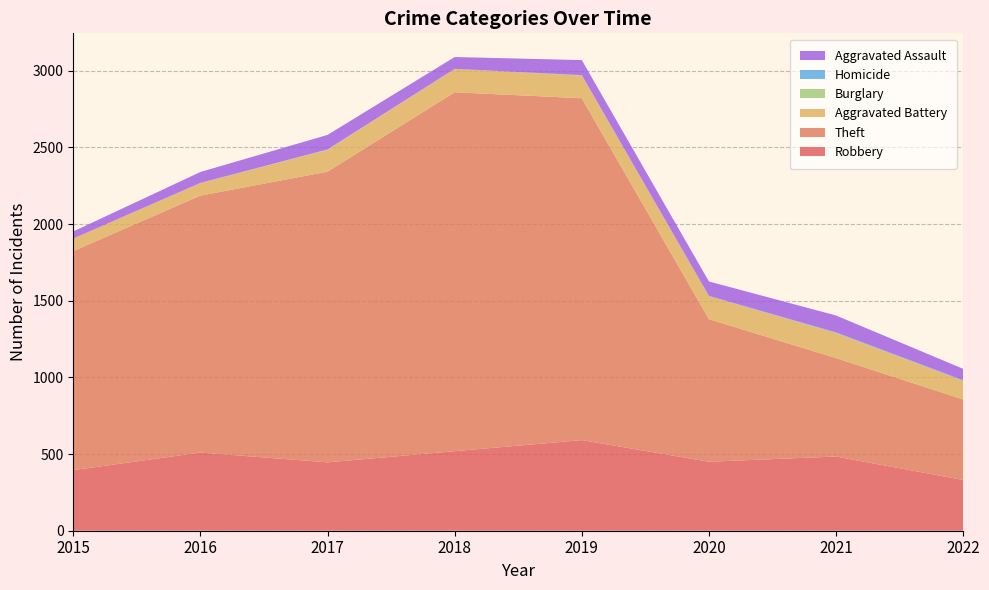

Reading right to left, what are all the values shown in this chart?

Robbery: 2022=331	2021=484	2020=450	2019=591	2018=519	2017=446	2016=510	2015=395
Theft: 2022=525	2021=642	2020=930	2019=2230	2018=2341	2017=1896	2016=1676	2015=1429
Aggravated Battery: 2022=122	2021=163	2020=150	2019=148	2018=152	2017=142	2016=82	2015=82
Burglary: 2022=0	2021=1	2020=0	2019=1	2018=0	2017=2	2016=0	2015=0
Homicide: 2022=4	2021=4	2020=2	2019=2	2018=1	2017=1	2016=1	2015=0
Aggravated Assault: 2022=74	2021=110	2020=94	2019=98	2018=77	2017=95	2016=71	2015=46